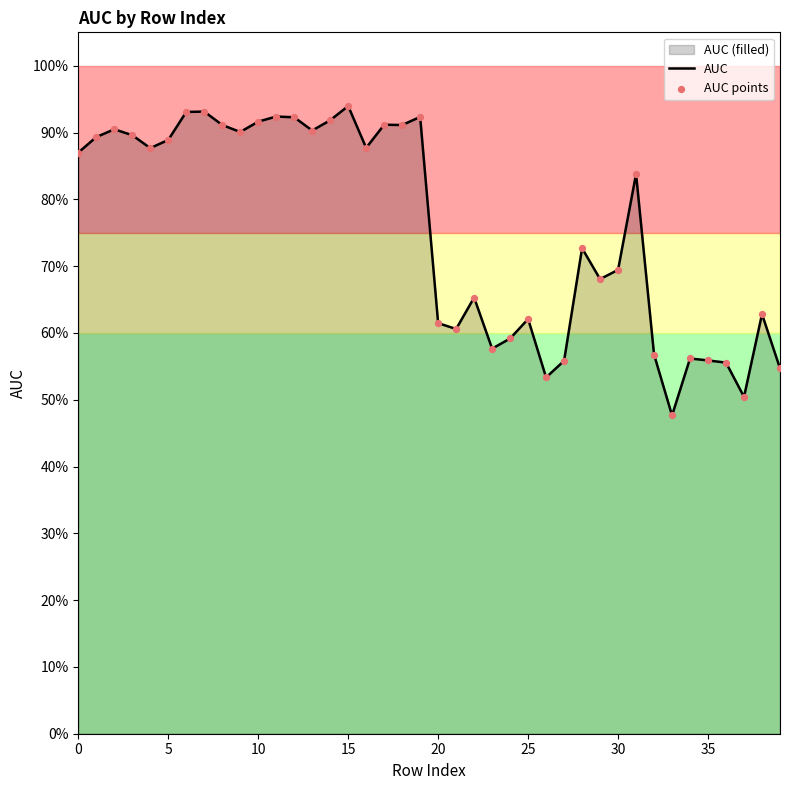

At how many categories does at least one series exceed 0?

40